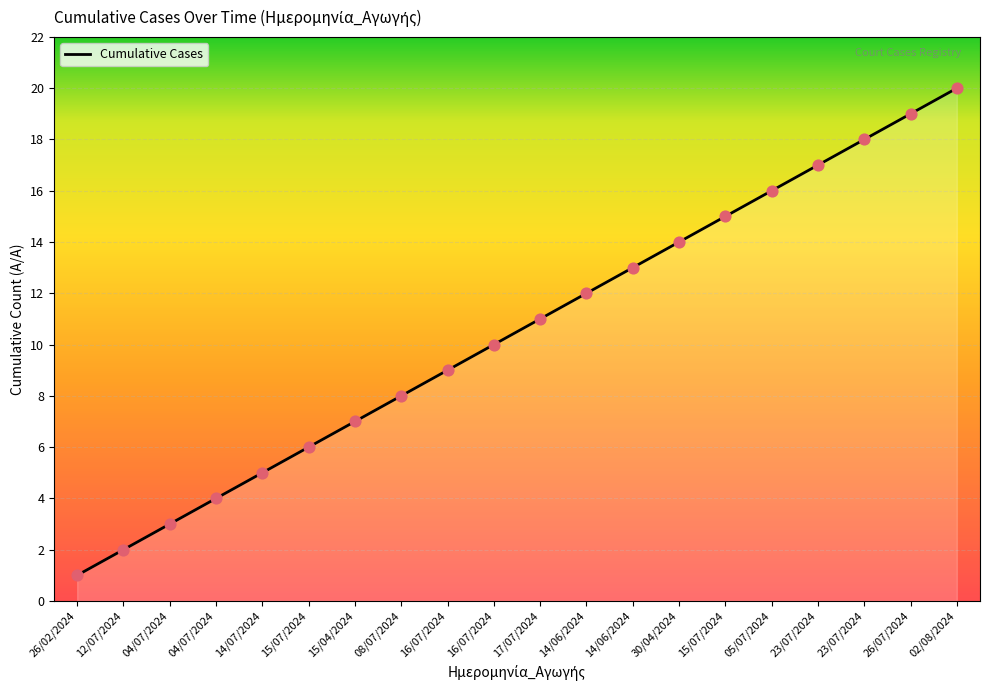

Approximately how many times larger is the value at 16/07/2024 compared to 26/07/2024?

0.5